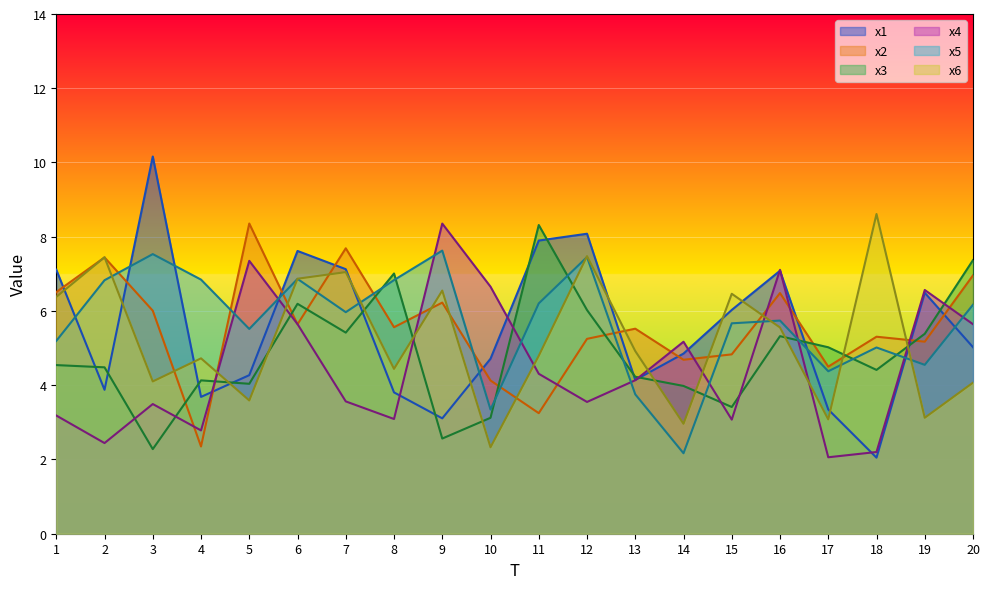

Which category has the lowest value across all series?

18